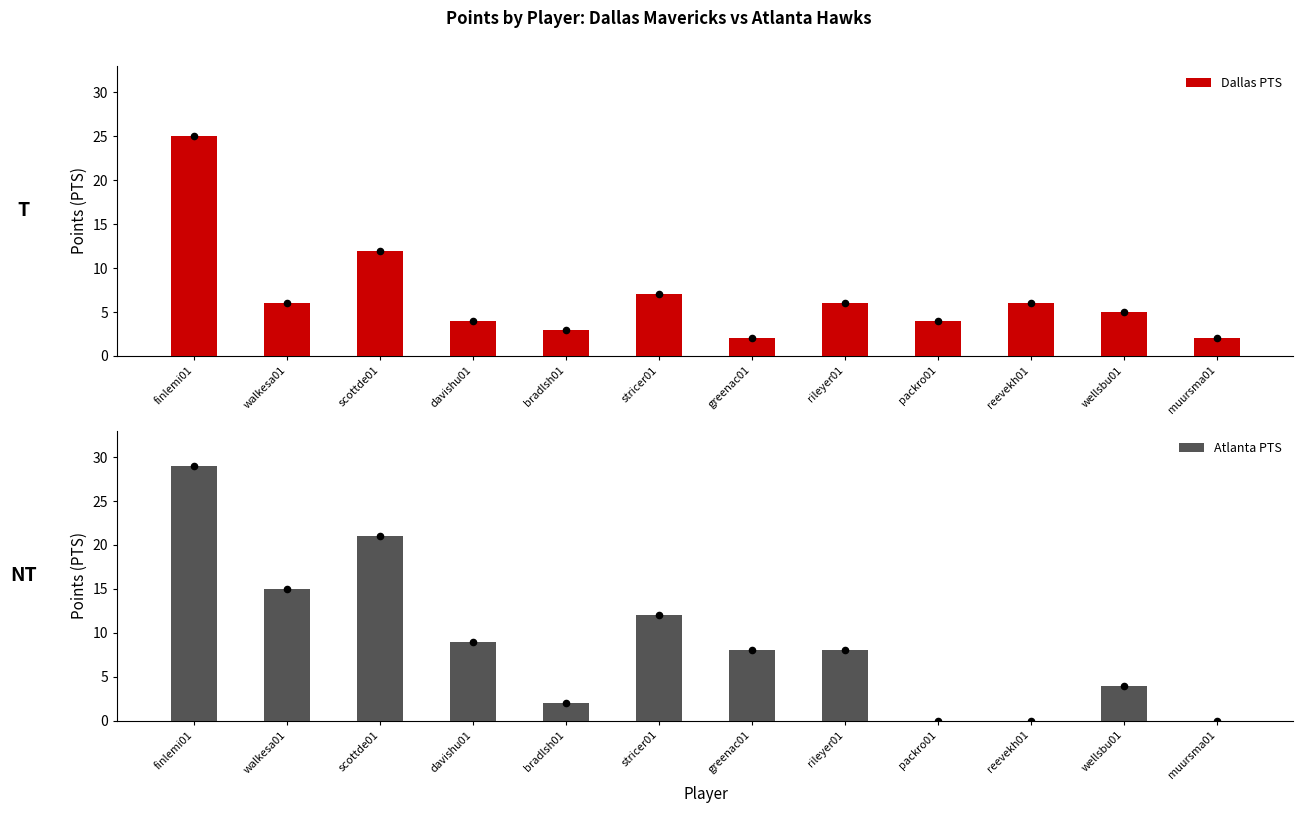

Which series has the widest spread of Y values?

Atlanta PTS